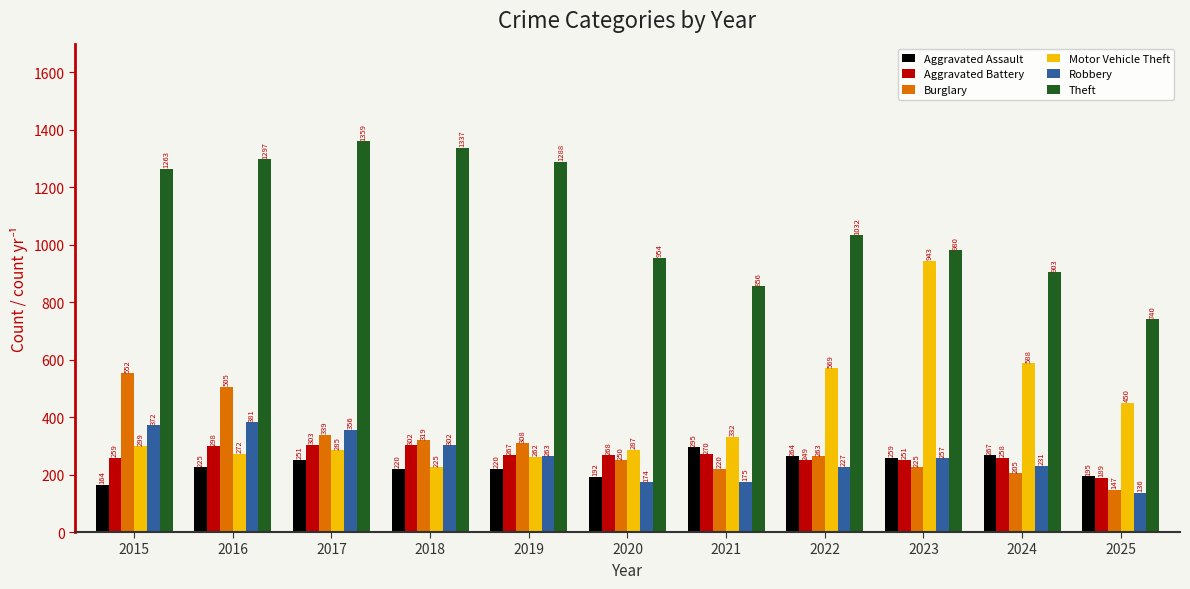

How many series are shown in this chart?

6